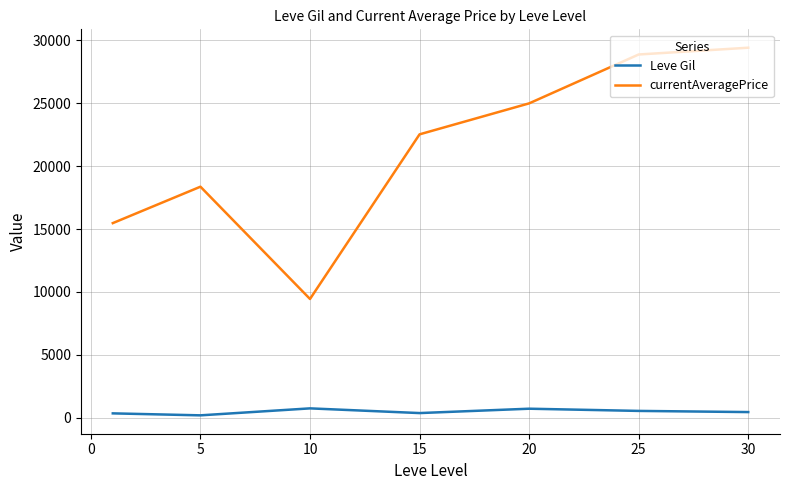

True or false: currentAveragePrice and Leve Gil intersect in this chart.

False